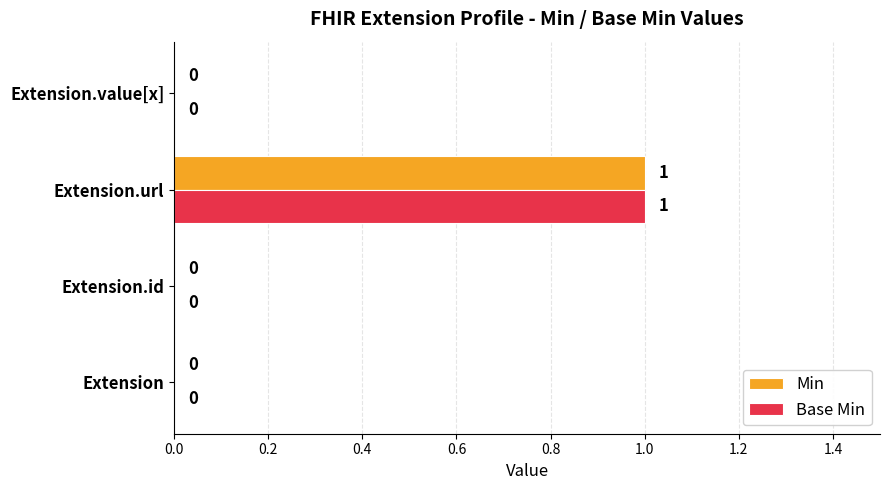

Which category has the highest value in the Min series?

Extension.url